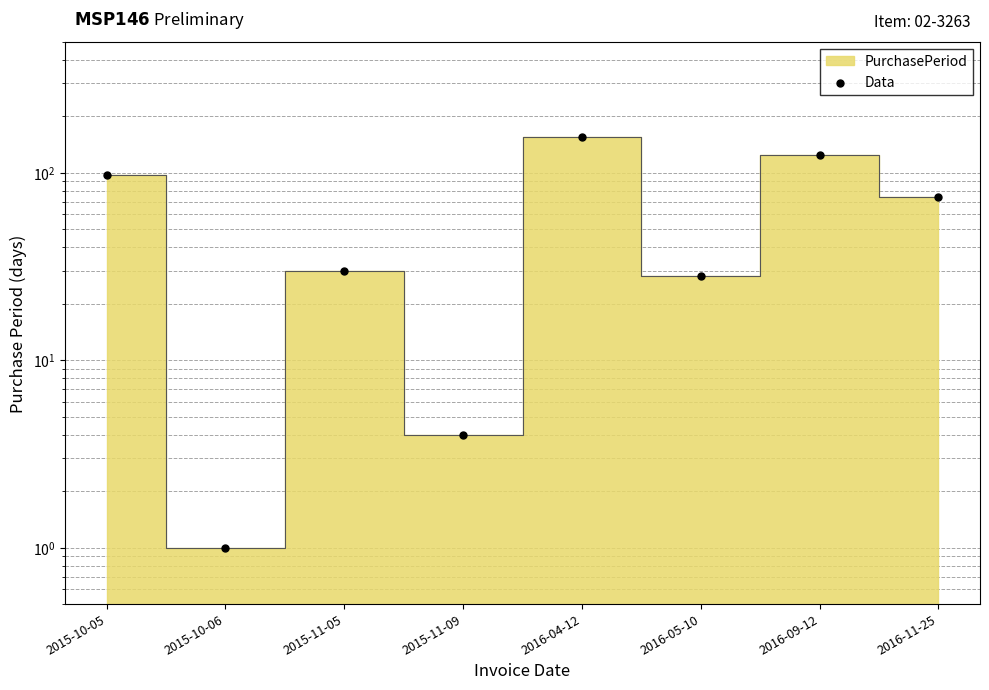

What is the change in value from 2015-10-06 to 2016-09-12?

+124